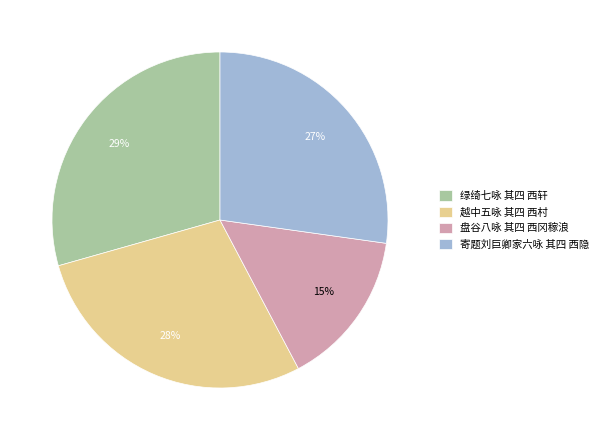

Rank the categories by value from lowest to highest.

盘谷八咏 其四 西冈稼浪, 寄题刘巨卿家六咏 其四 西隐, 越中五咏 其四 西村, 绿绮七咏 其四 西轩